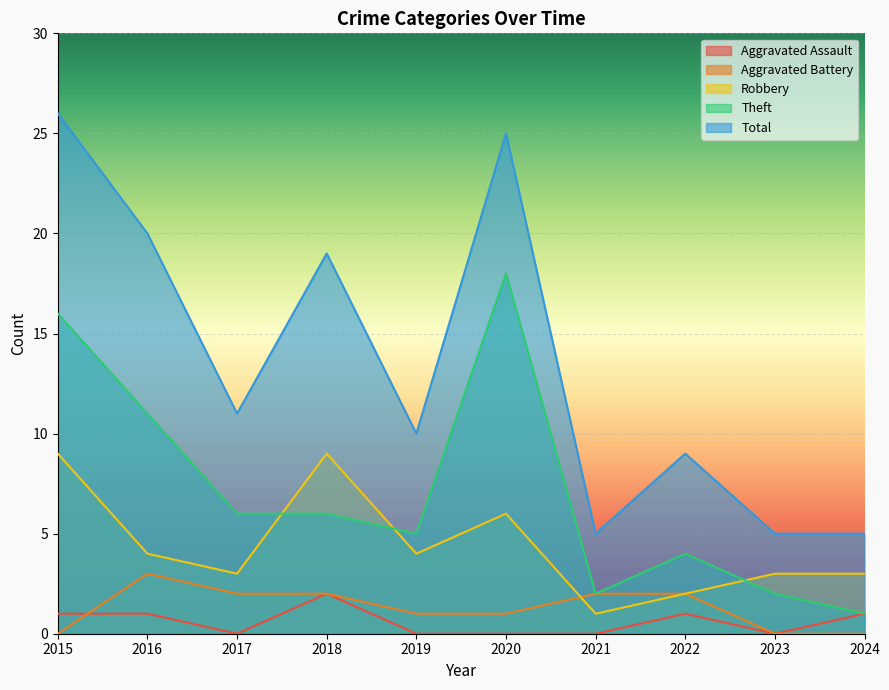

What is the value of the Aggravated Battery point at the 4th from the left?

2